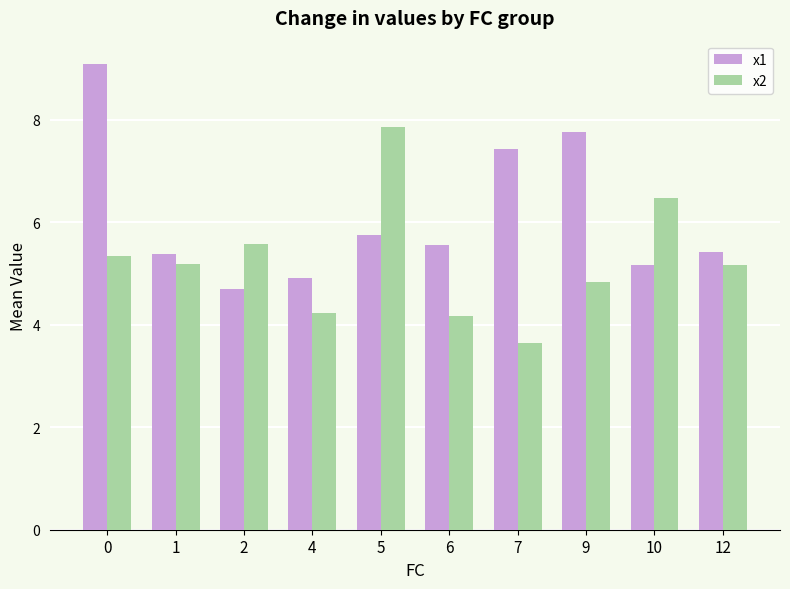

Which series has the widest spread of values?

x1